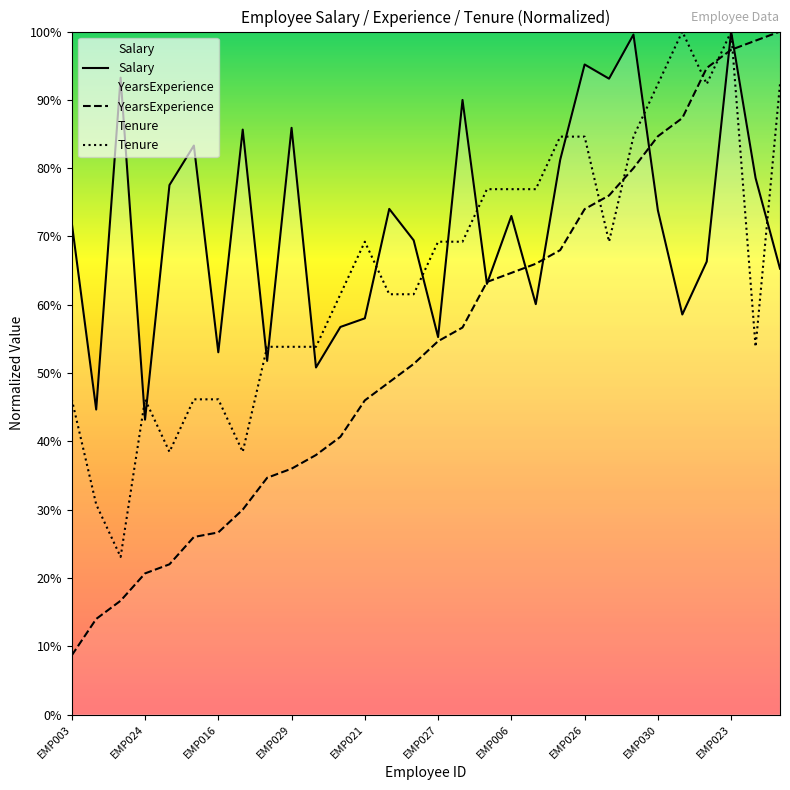

What is the difference between the maximum and minimum values in the Salary series?

56.8